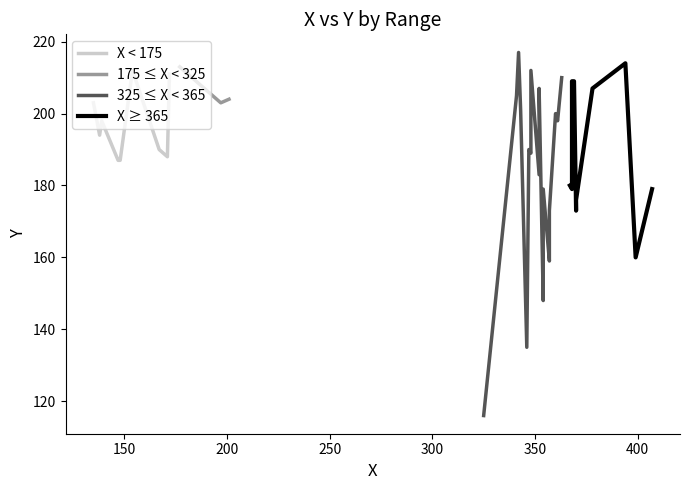

How many series are shown in this chart?

4